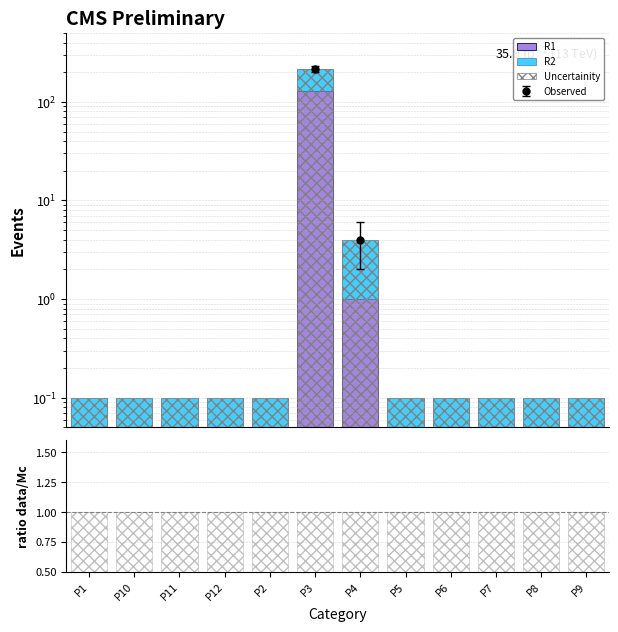

What is the total value across all series at P4?

8.0